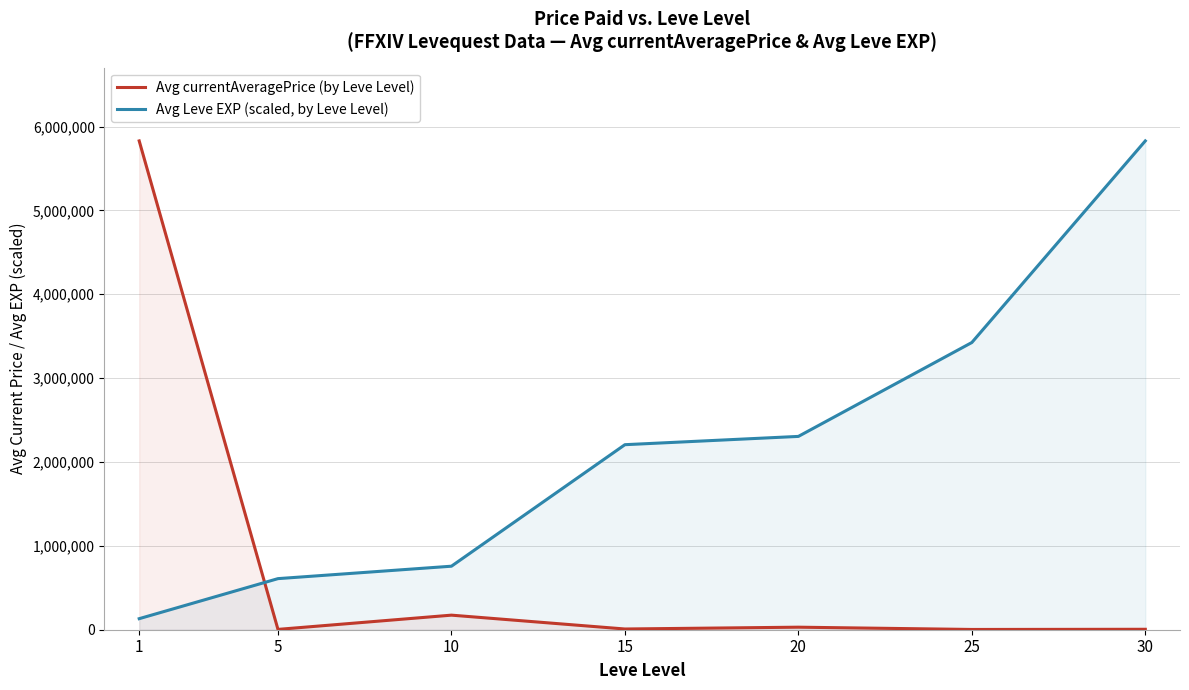

What is the greatest value displayed?

5829145.6